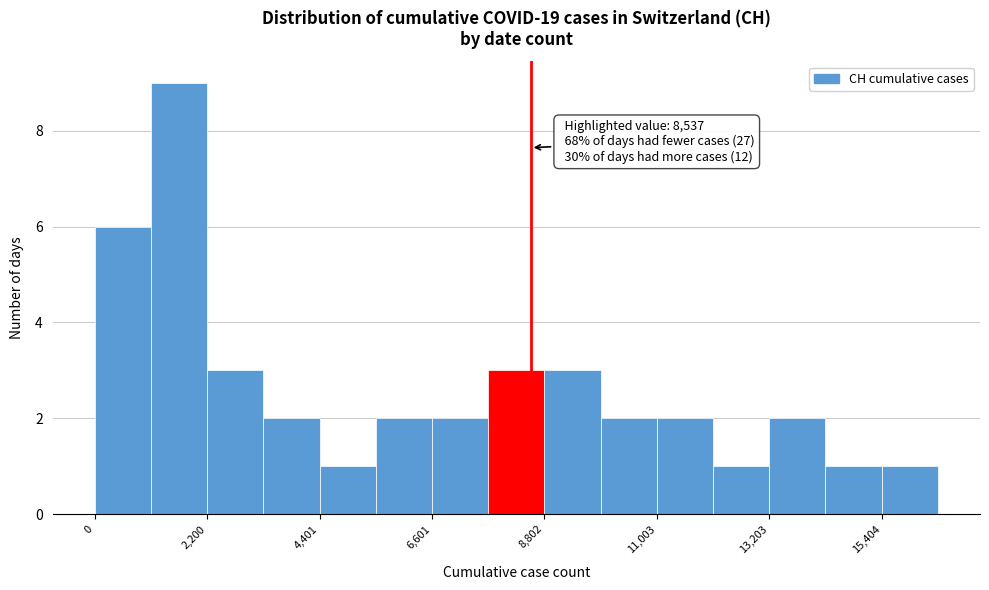

Around what value on the x-axis is the tallest bar? Give the approximate position of its centre, as read against the axis.

1500